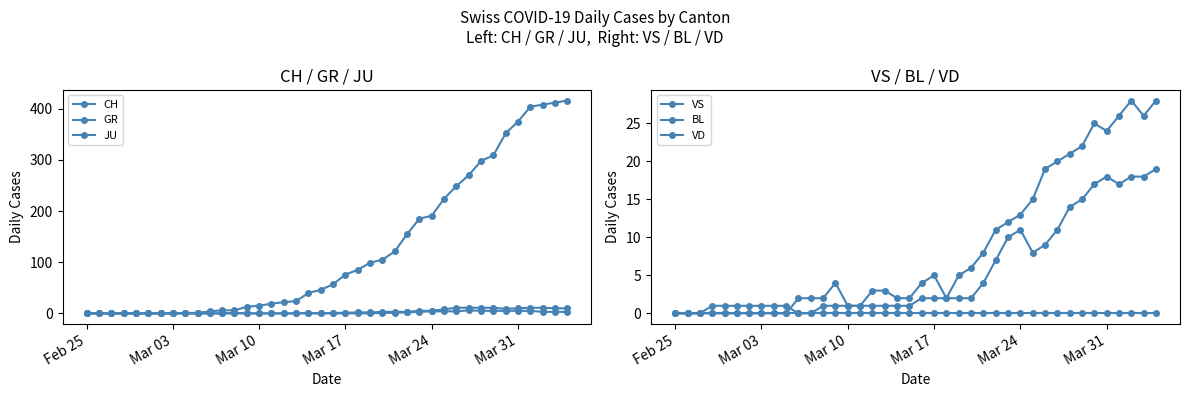

How many categories are shown in the chart?

40